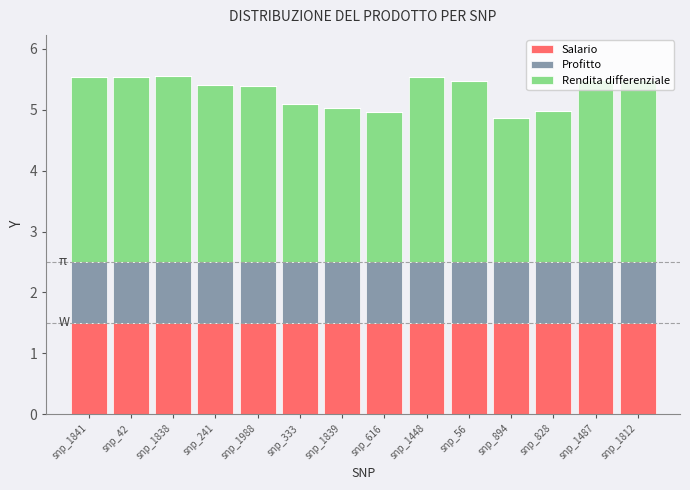

The Salario series shows 1.0 at snp_1448. True or false?

False